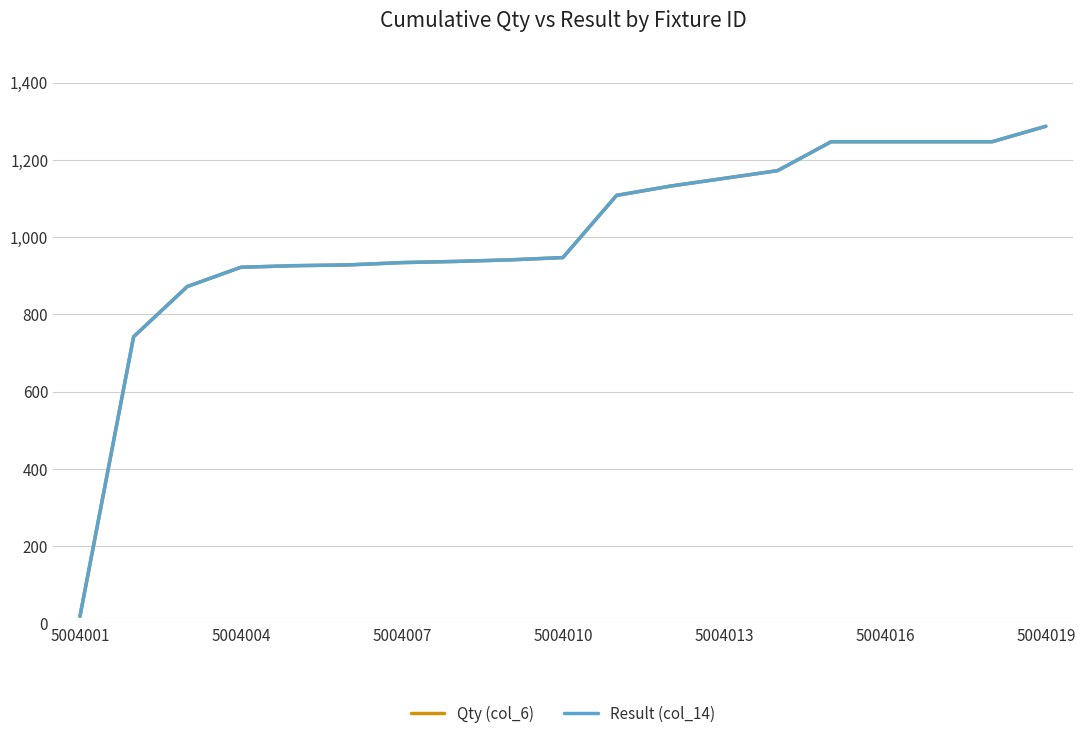

What is the value of the Result (col_14) point at the 5th from the left?

926